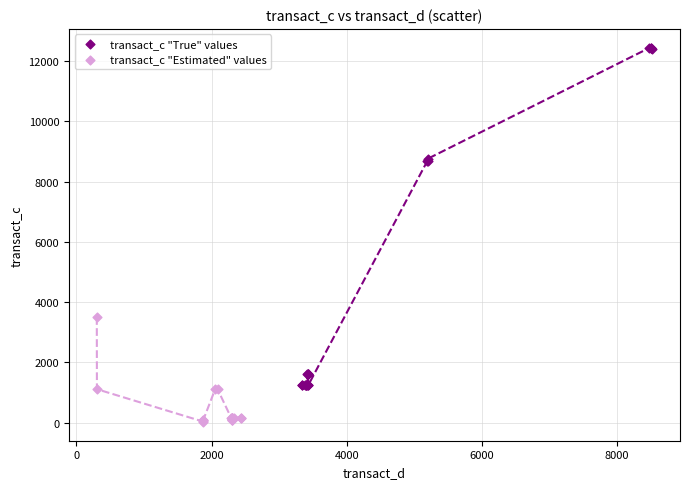

Which series contains the lowest Y value?

transact_c "Estimated" values